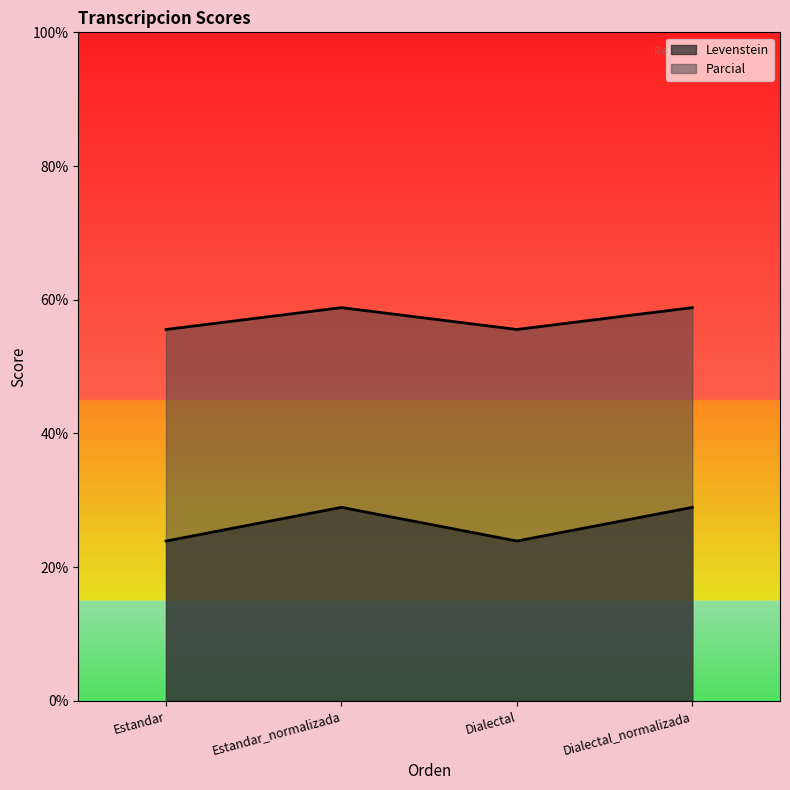

Rank the series by their maximum value, from highest to lowest.

Levenstein, Parcial